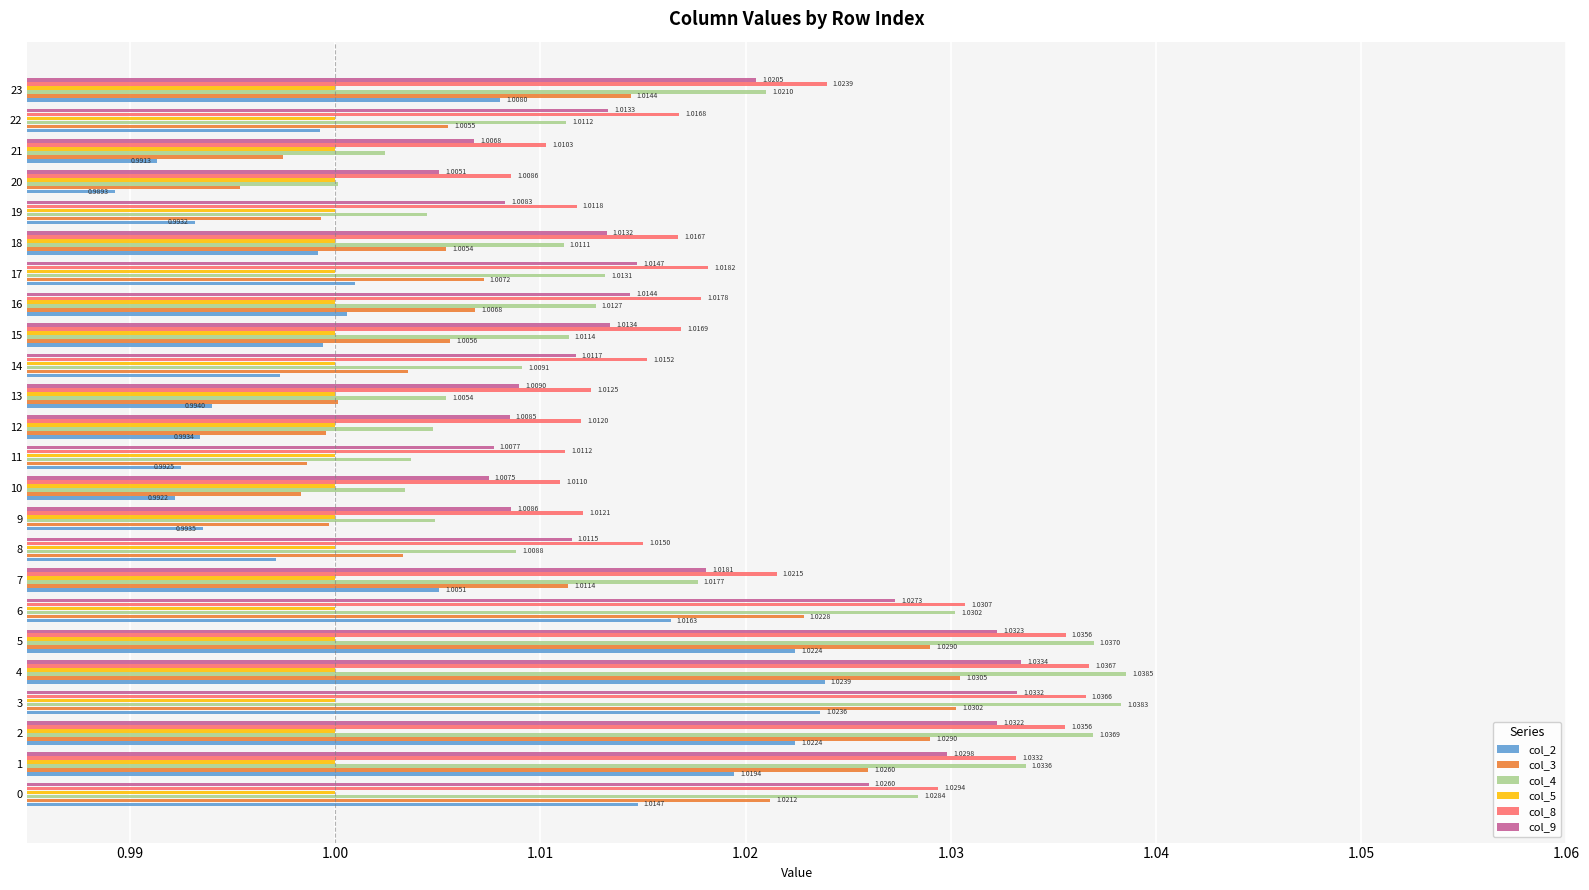

Between 4 and 14, which series saw the biggest shift?

col_4